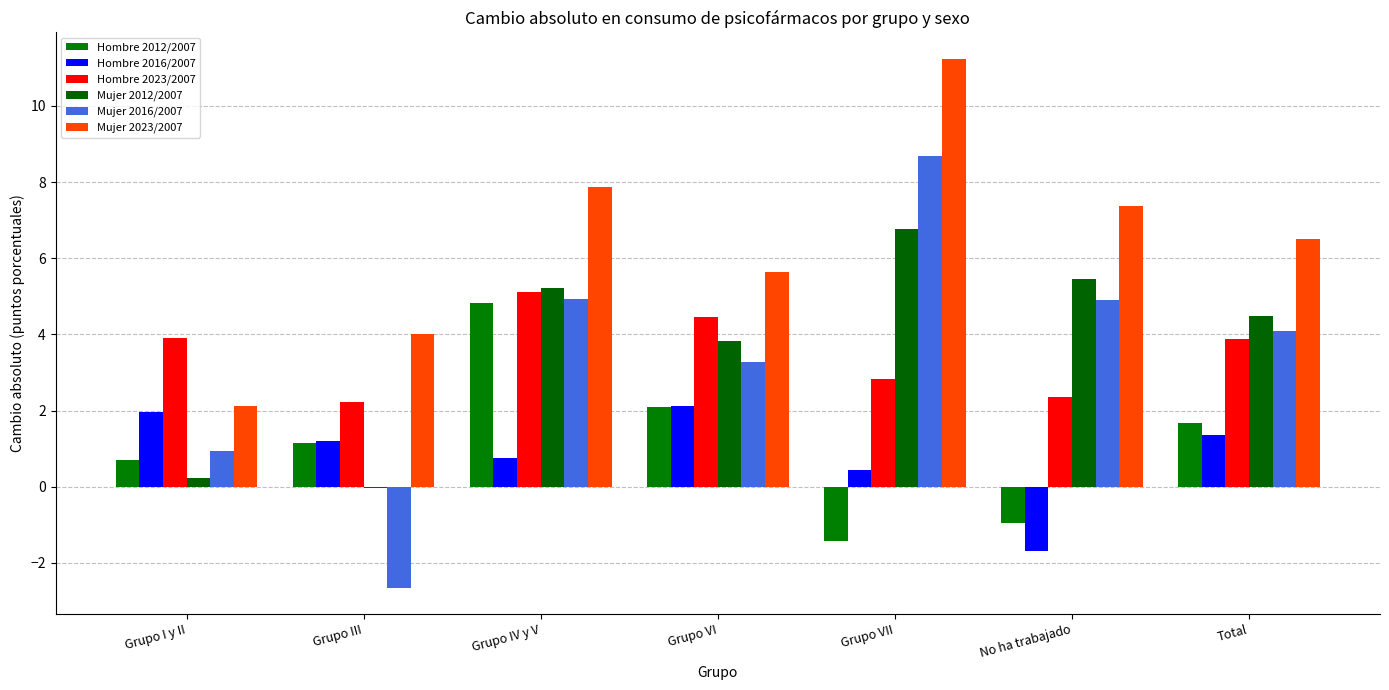

How many values in Hombre 2016/2007 are above zero?

6